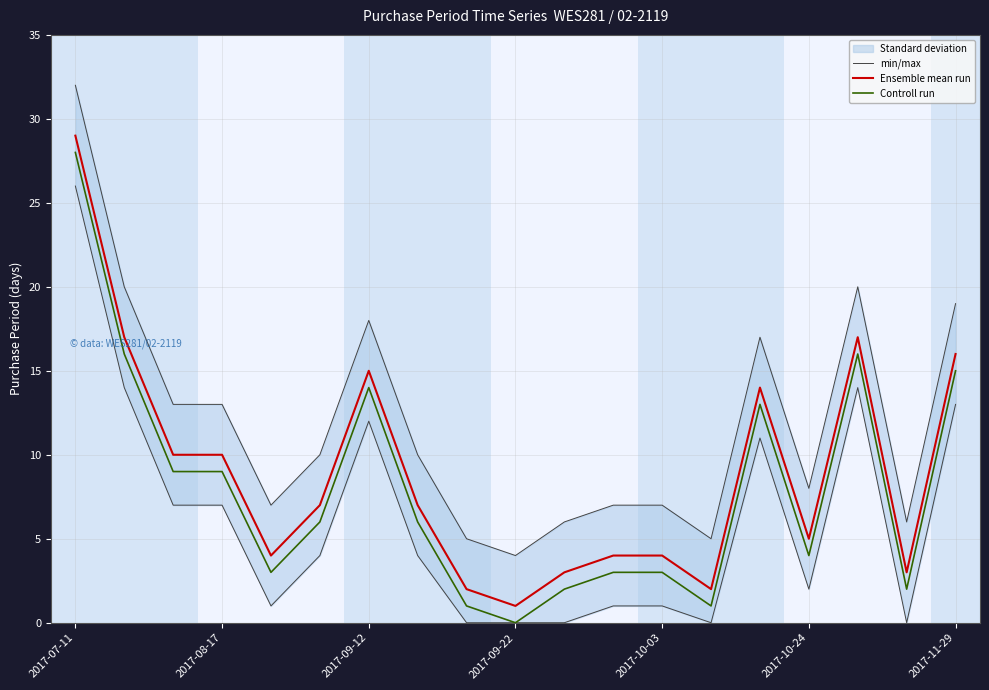

The min/max series shows 4 at 2017-08-17. True or false?

False